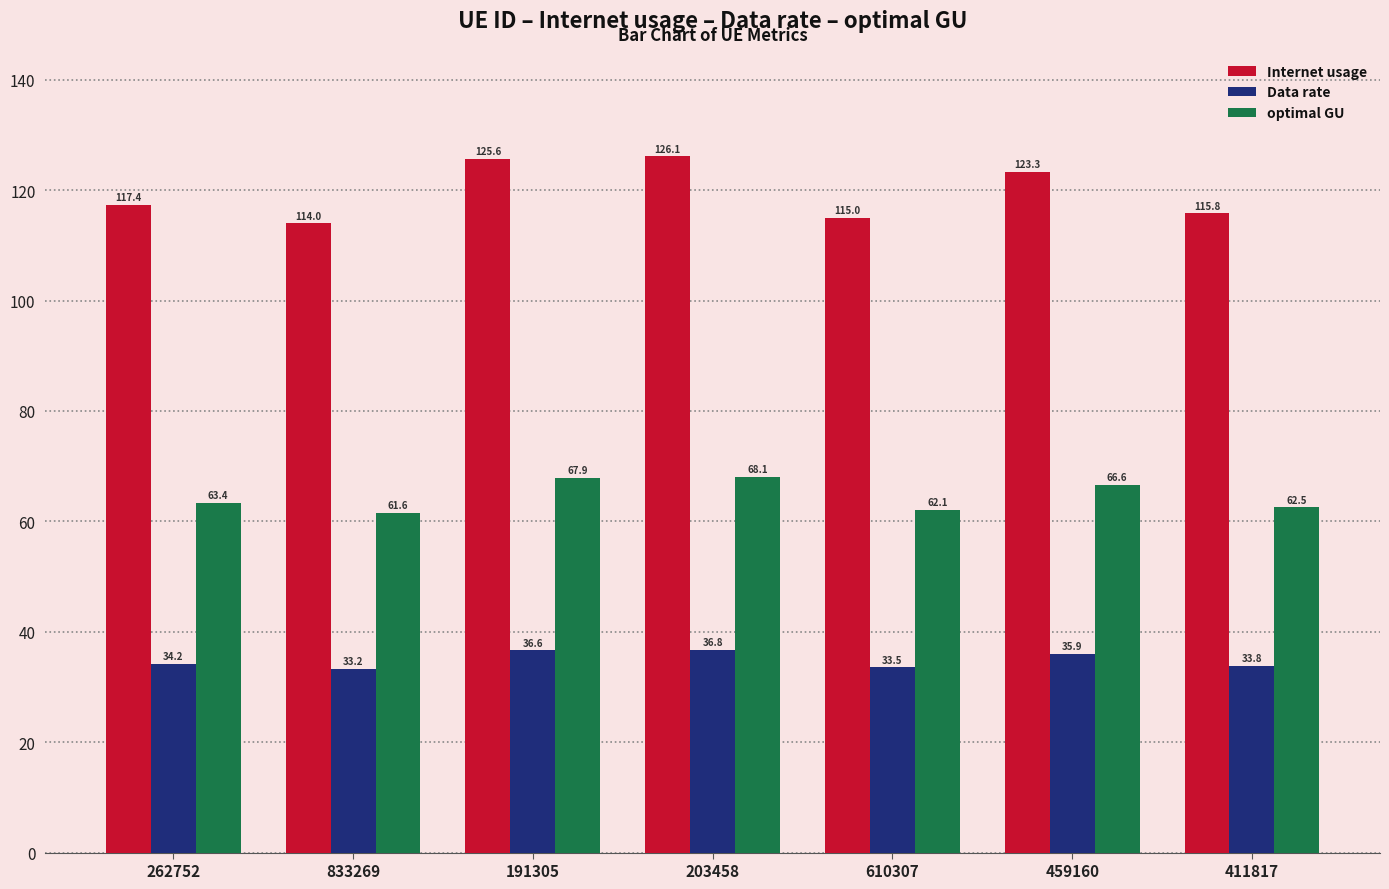

What is the difference between the maximum and minimum values in the Internet usage series?

12.1